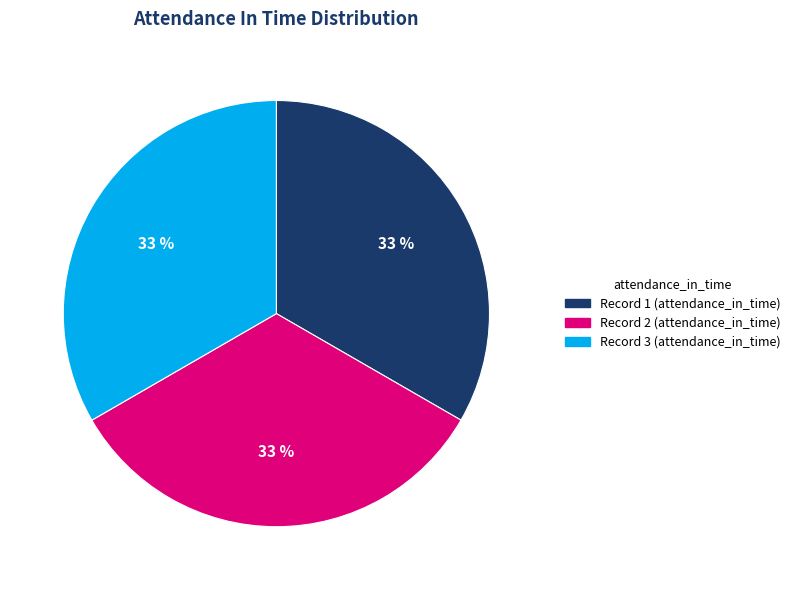

To the nearest percent, what is the average slice percentage?

33%